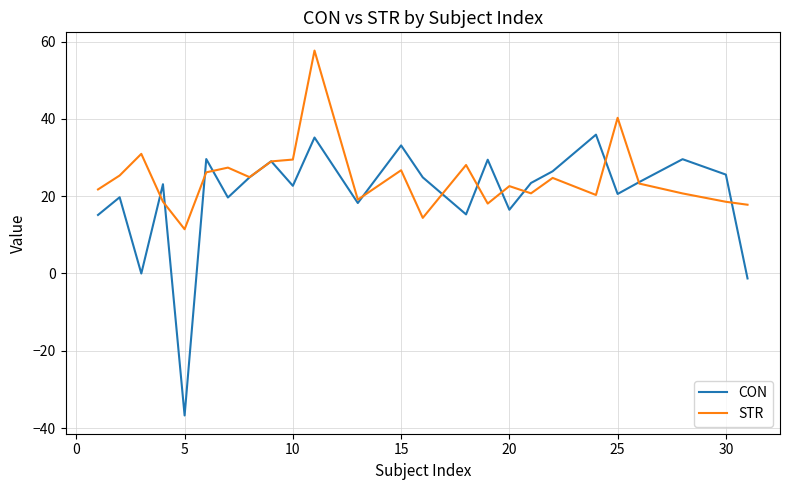

Which series has the largest total across all categories?

STR